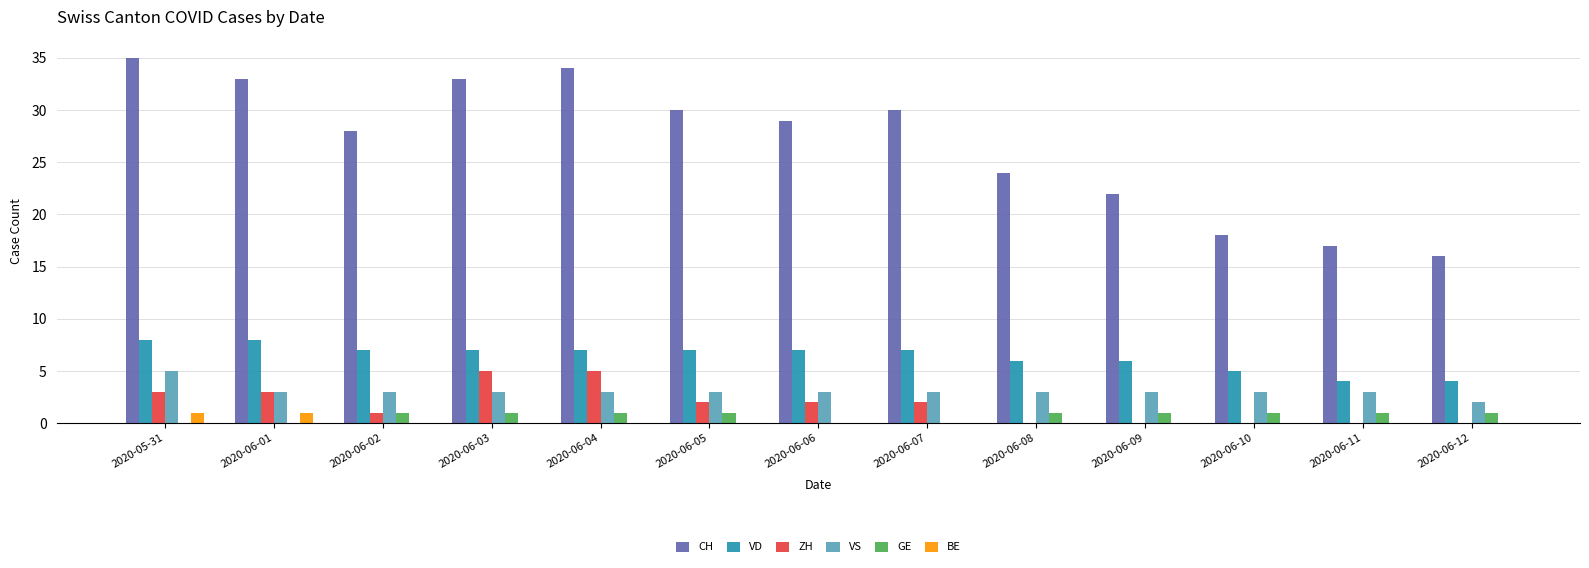

True or false: ZH has a value of 0 at 2020-06-08.

True